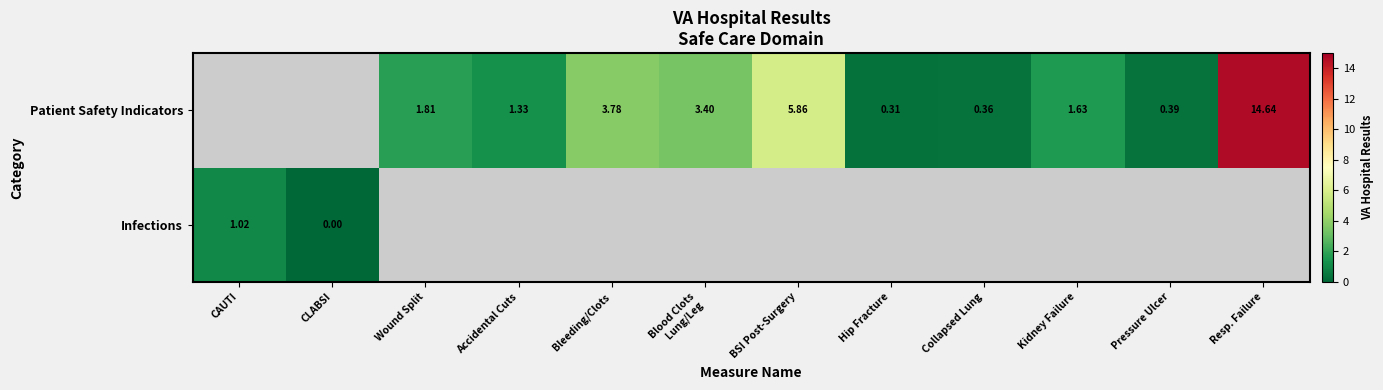

Is the value of Patient Safety Indicators at Wound Split greater than the value of Infections at CAUTI?

Yes